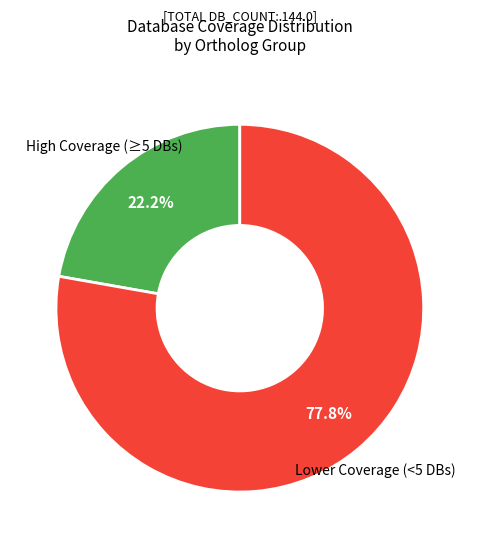

Is there a majority slice in this chart?

Yes